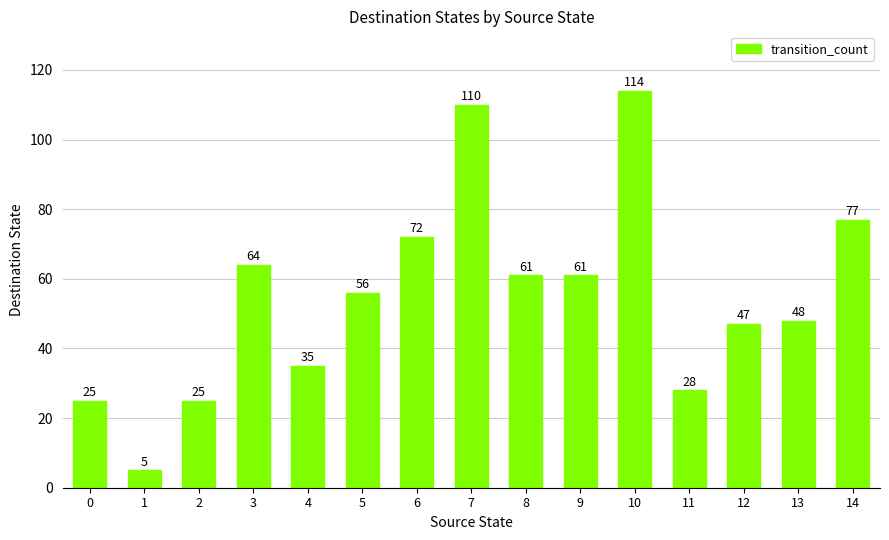

Approximately how many times larger is the value at 11 compared to 12?

0.6